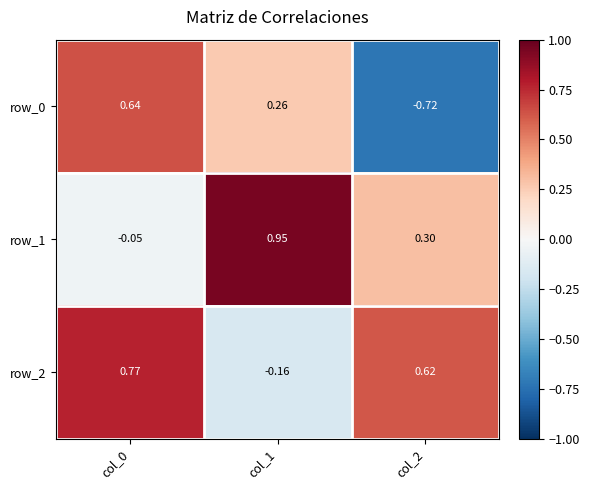

Is the value of row_1 at col_1 greater than the value of row_2 at col_0?

Yes